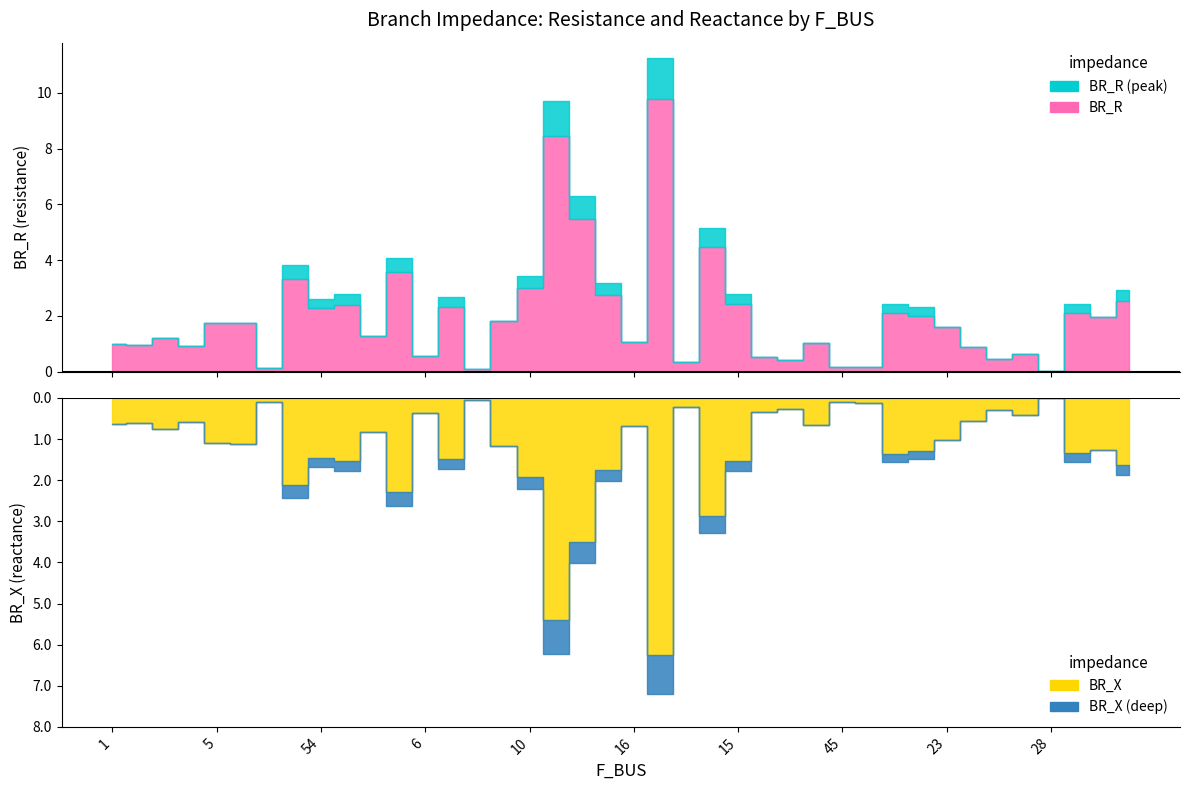

What is the maximum value shown in the chart?

9.8